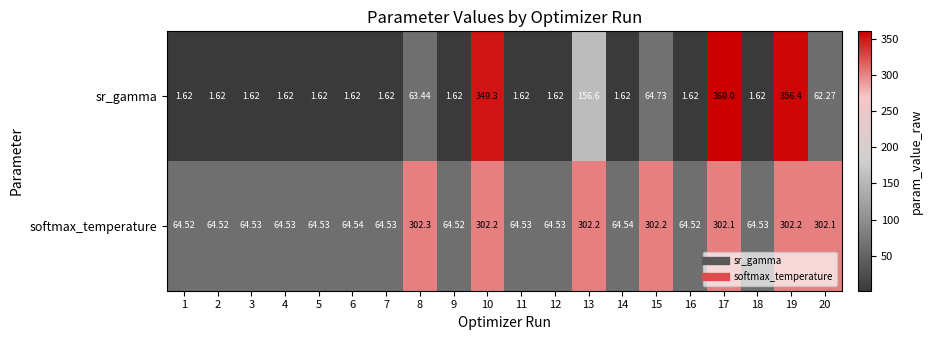

Which series has the largest range (max minus min)?

sr_gamma